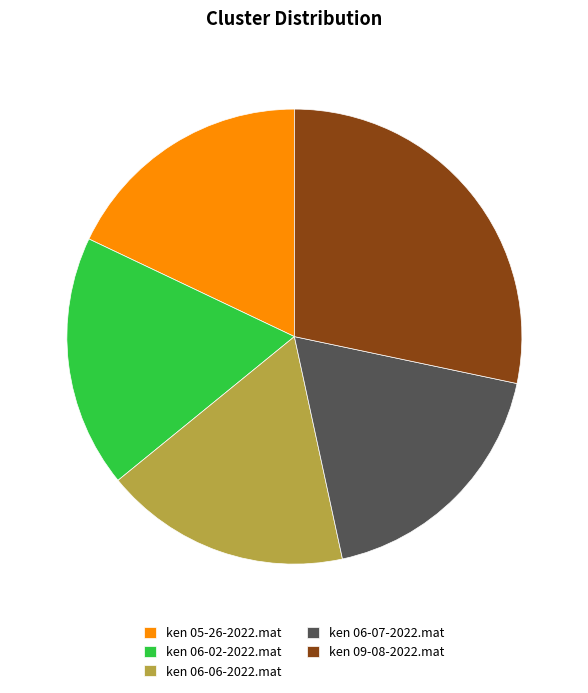

Between ken 09-08-2022.mat and ken 05-26-2022.mat, which is larger?

ken 09-08-2022.mat